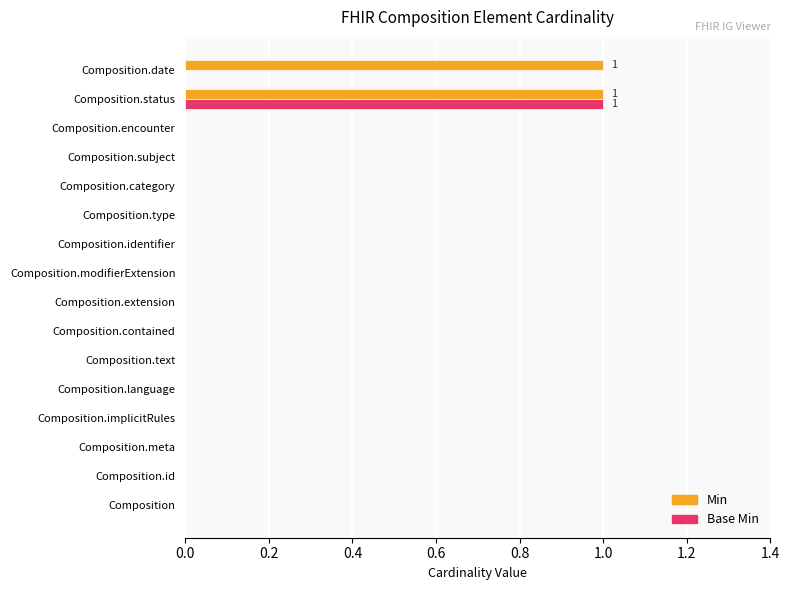

Is the value of Base Min at Composition.id greater than the value of Min at Composition.date?

No